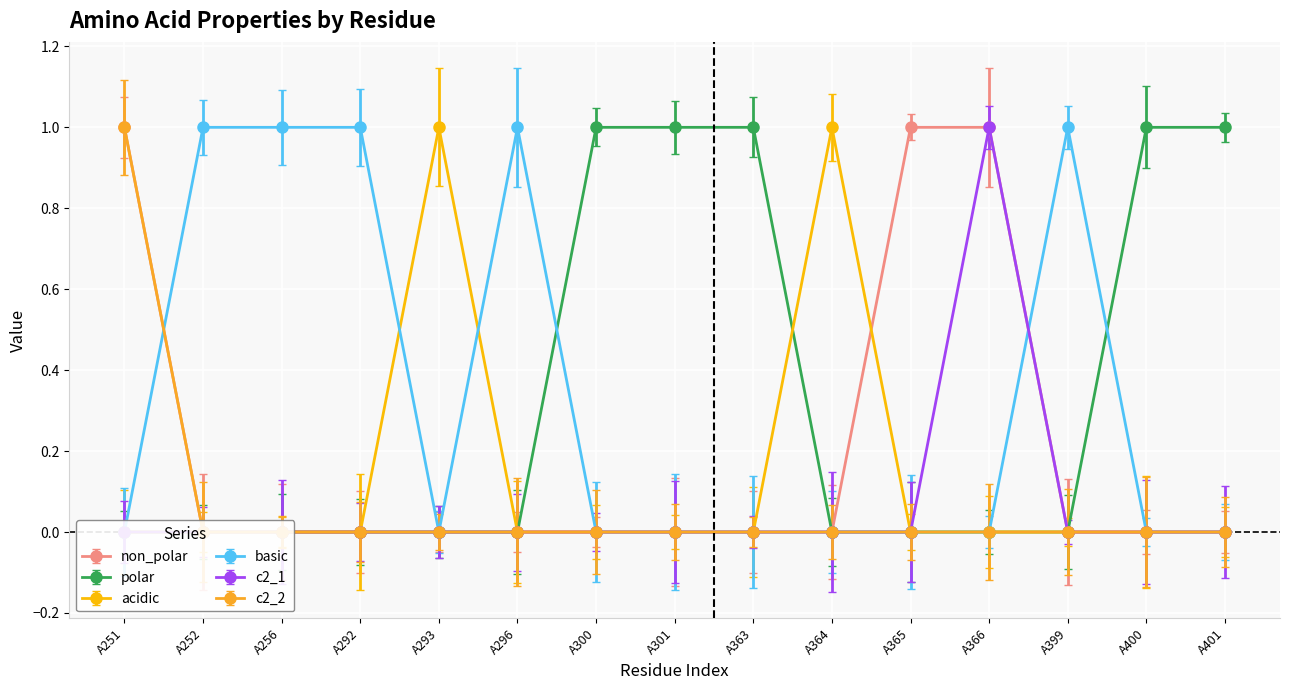

How many times do c2_2 and basic cross each other?

1